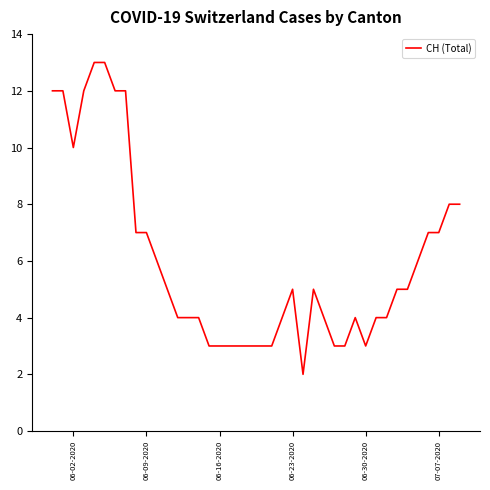

How many lines are shown in the chart?

1